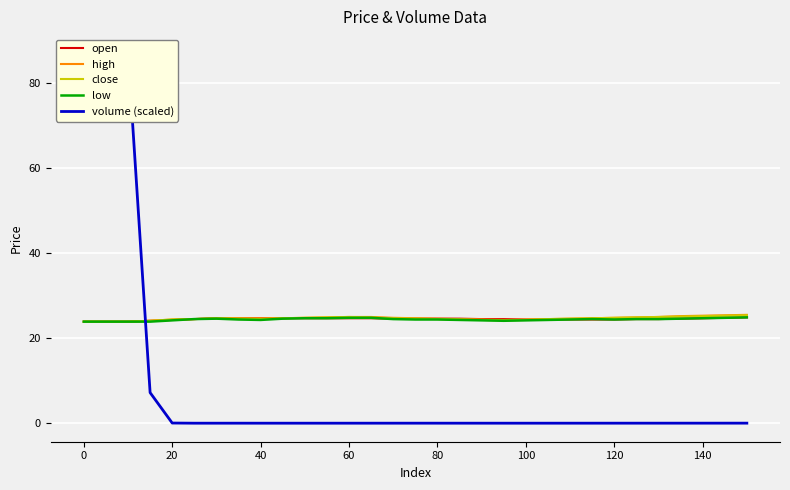

True or false: close has a value of 25.2 at 140.

True